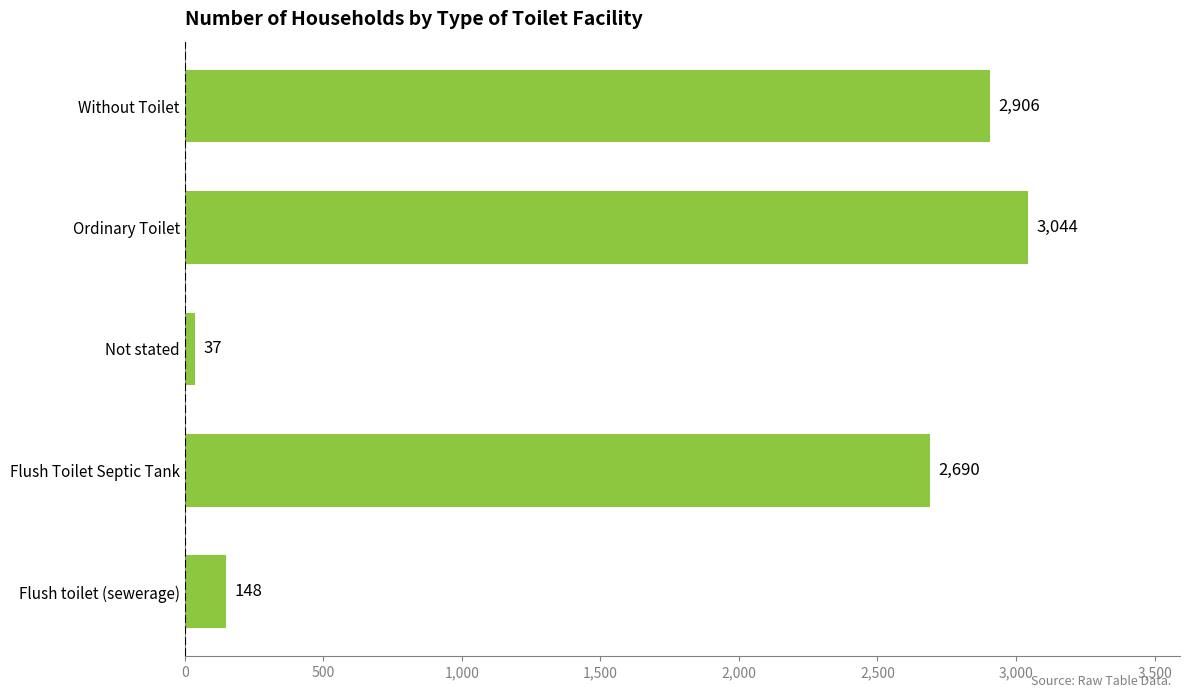

Which label corresponds to the smallest value in the chart?

Not stated